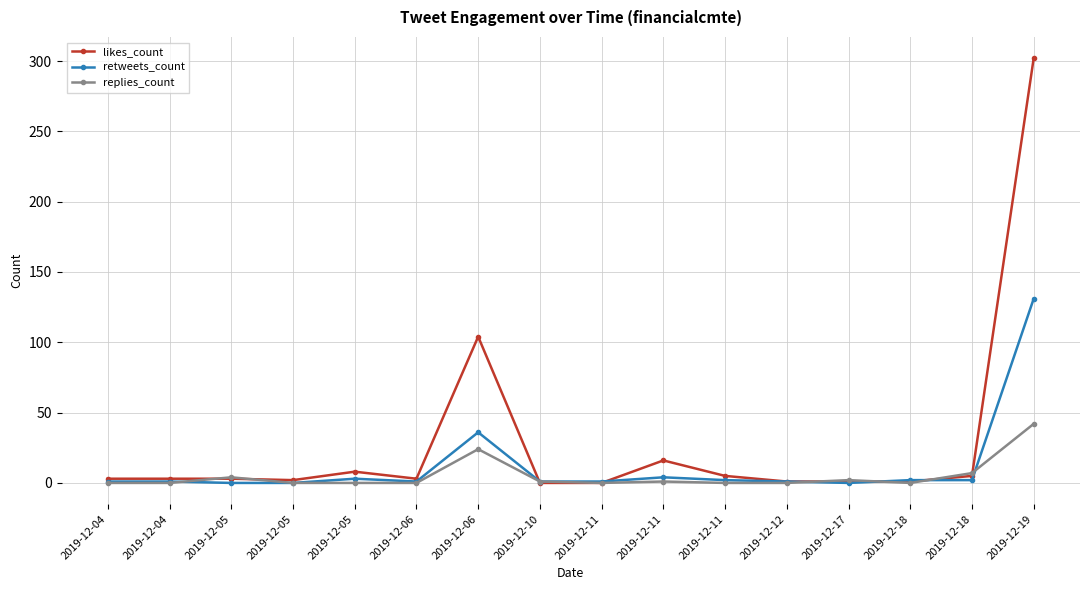

How many lines are shown in the chart?

3